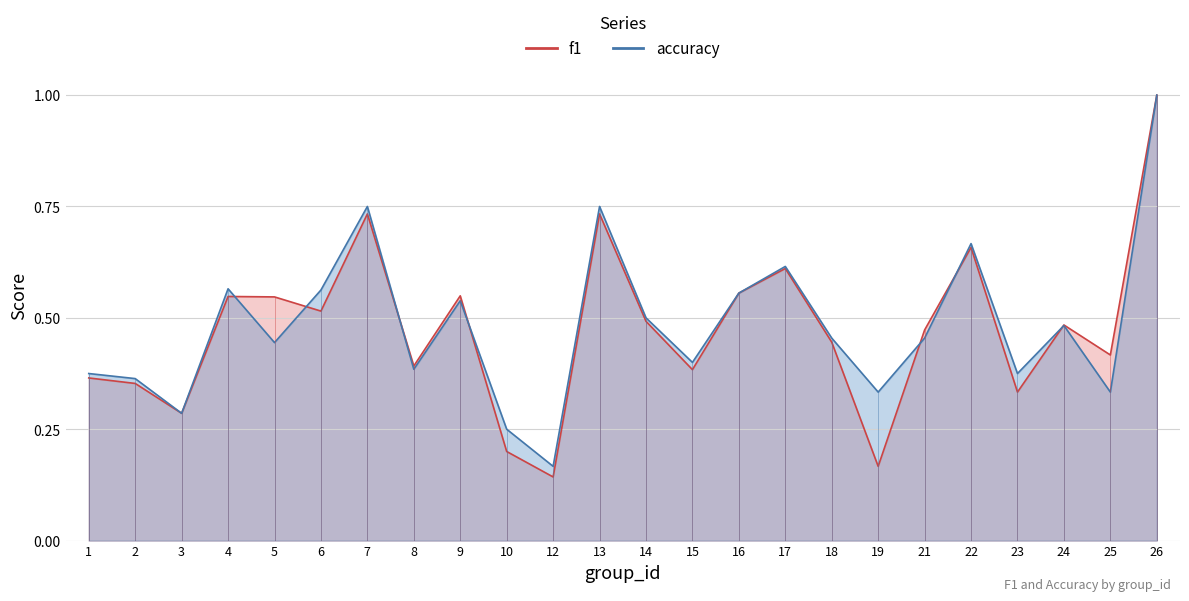

What is the value of the f1 point at the 11th from the left?

0.1